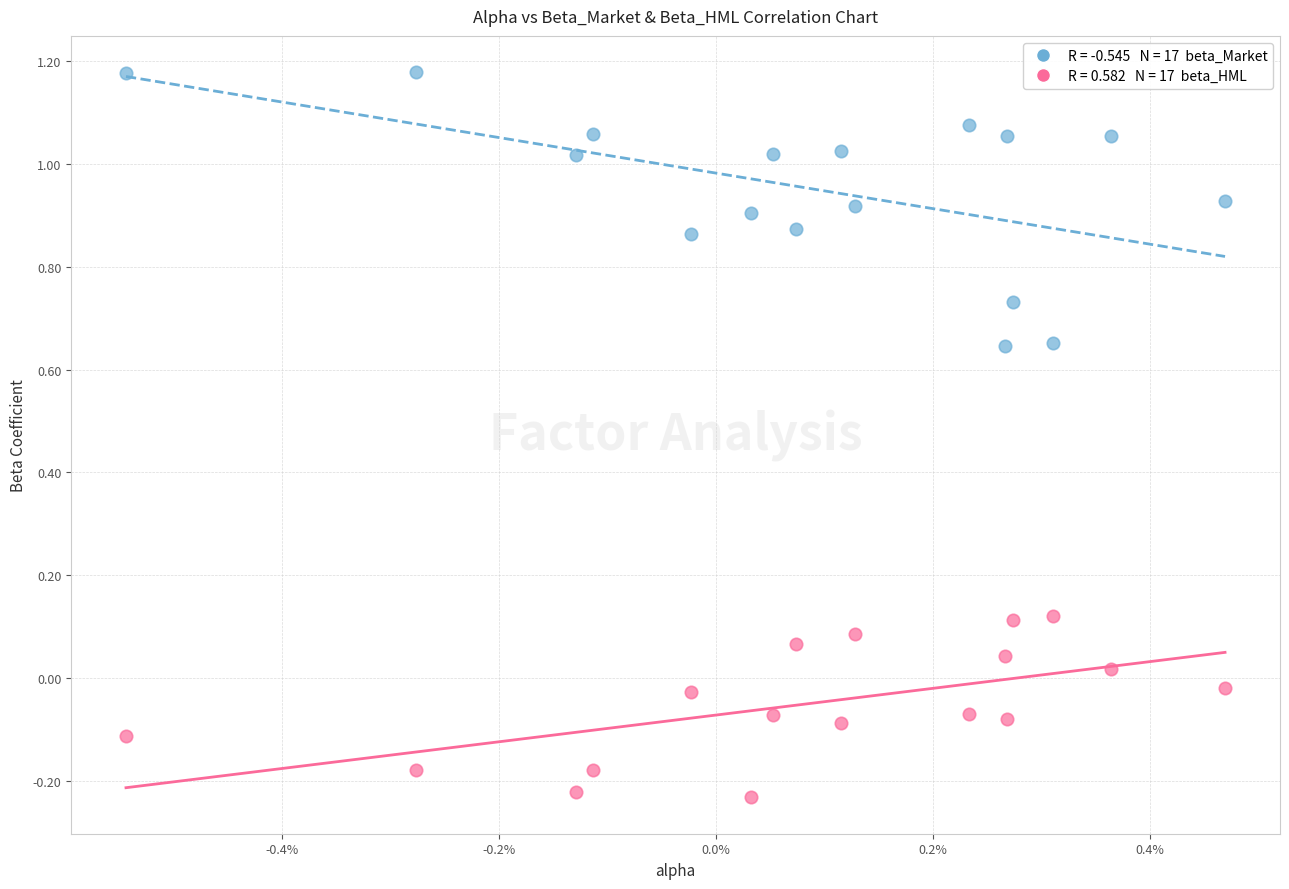

Across all data points, what is the range of Y values (max minus min)?

1.4